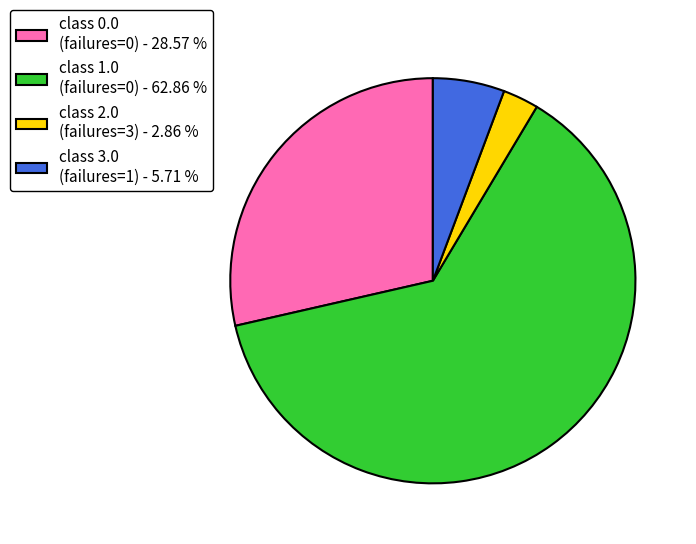

Do class 0.0 (failures=0) - 28.57 % and class 1.0 (failures=0) - 62.86 % together represent more than half of the pie?

Yes